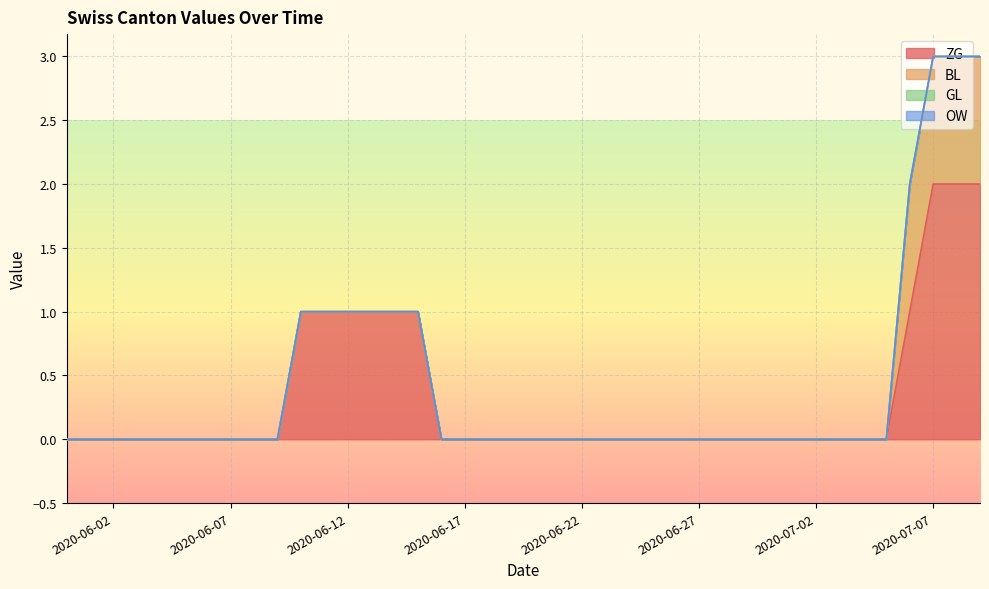

True or false: GL and OW intersect in this chart.

False